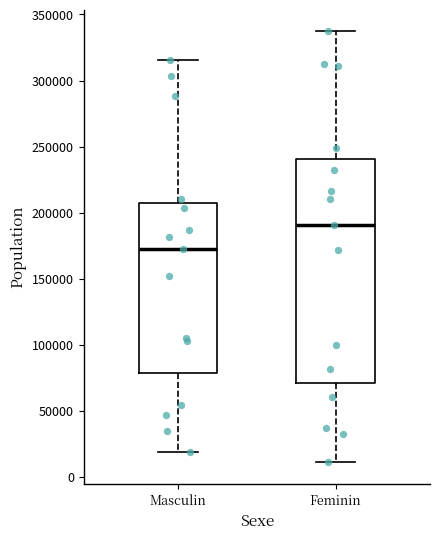

Reading left to right, transcribe this box plot: for each box, give where its median line is, the range the box spans, and where its two whiskers end, as read against the y-axis. The values are not printed on the chart, so give them approximately, as read against the axis.

Masculin: median 170000, box 80000 to 205000, whiskers 20000 to 315000
Feminin: median 190000, box 70000 to 240000, whiskers 10000 to 335000